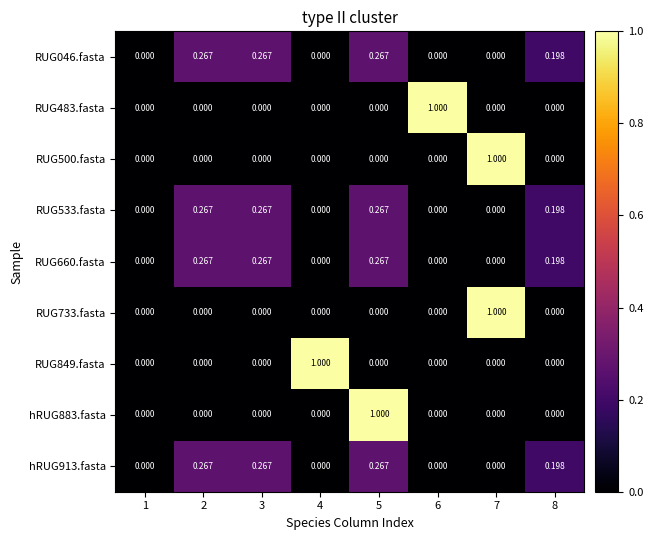

How many categories are shown in the chart?

8